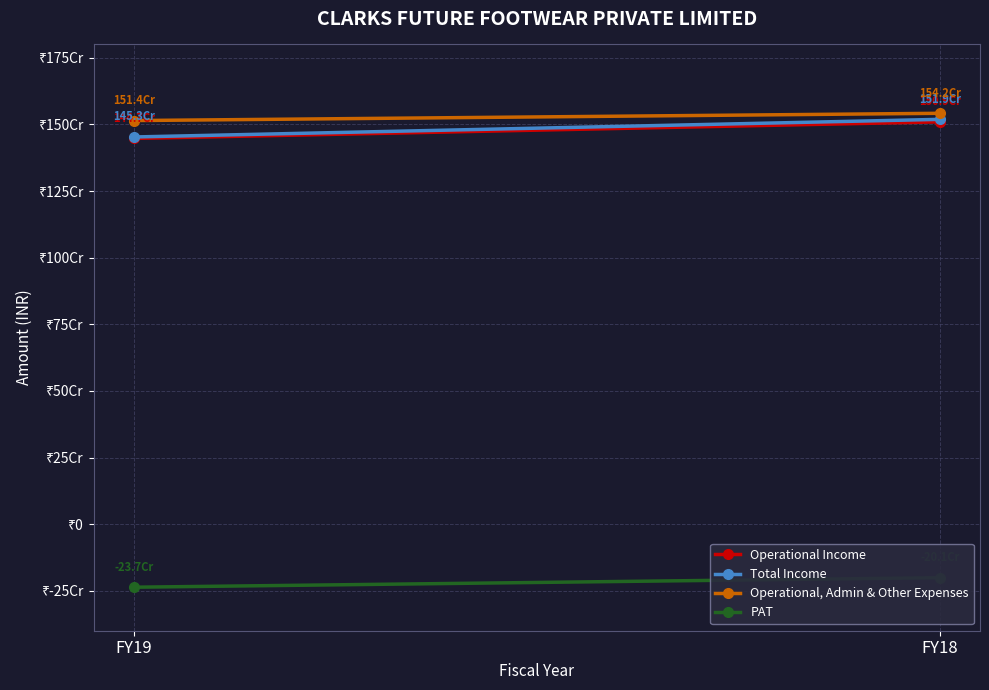

What is the spread (max minus min) of values at FY18?

1742654815